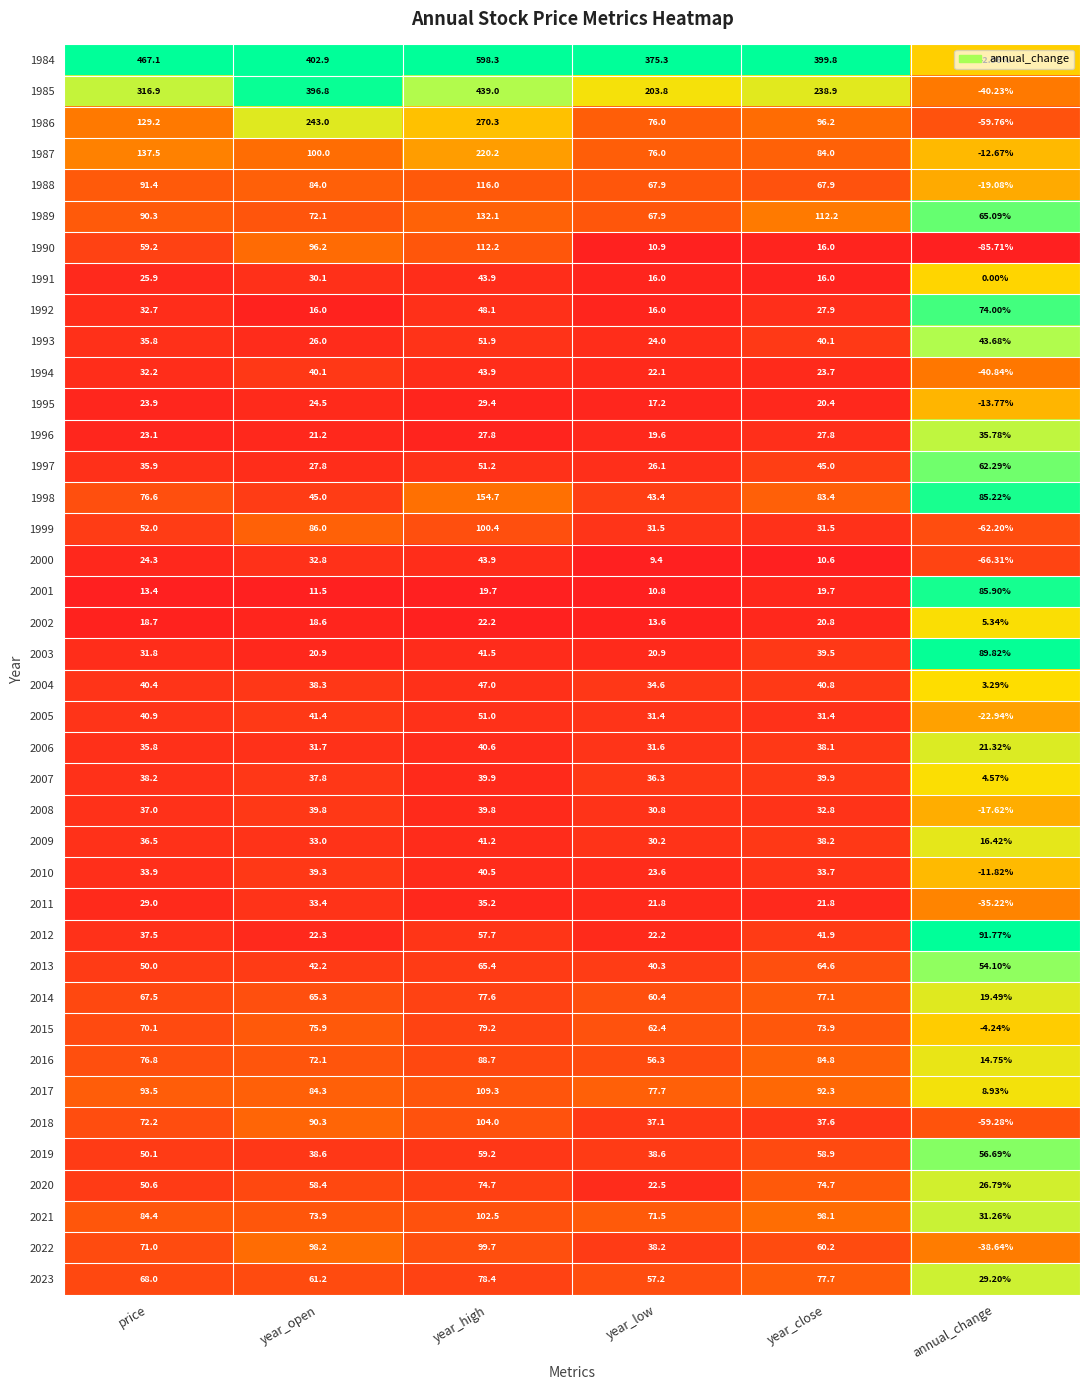

Is the value of 2005 at year_low greater than the value of 2010 at year_close?

No